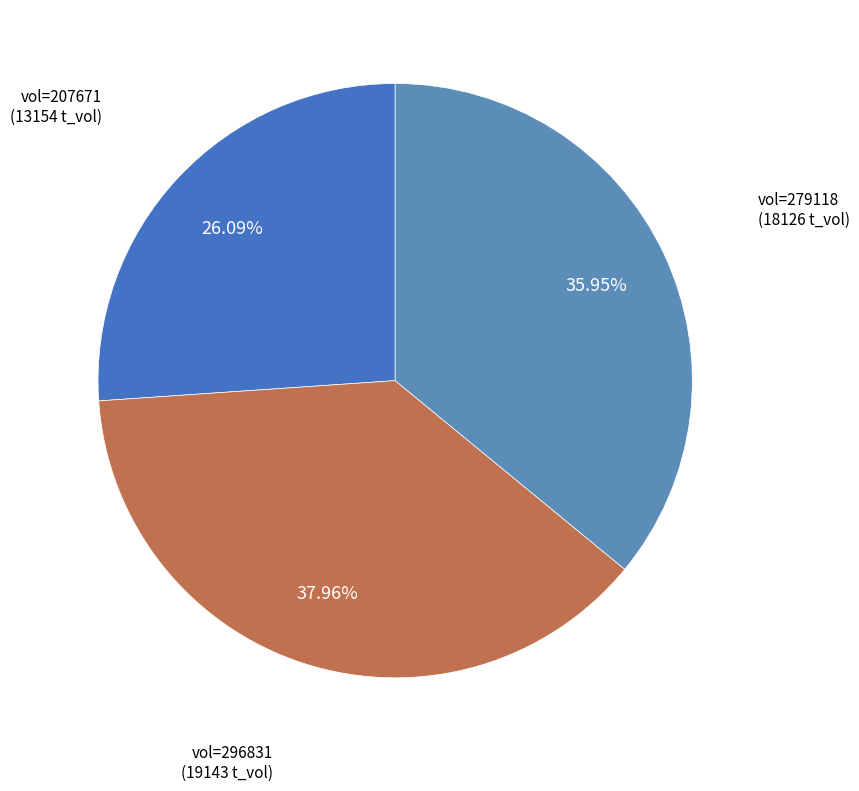

To the nearest percent, what is the difference between the largest and smallest slice percentages?

12%